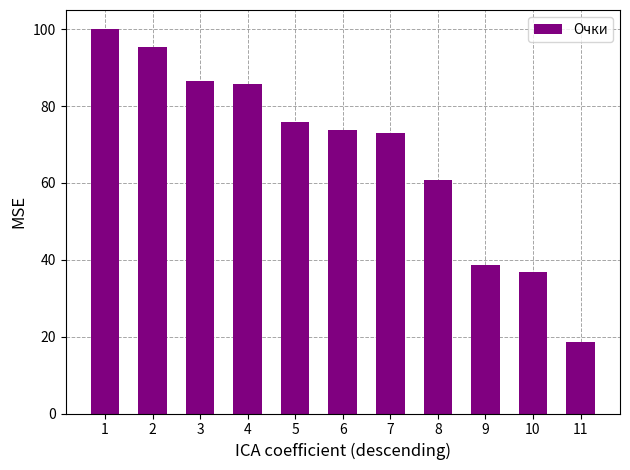

Rank the categories by value from lowest to highest.

11, 10, 9, 8, 7, 6, 5, 4, 3, 2, 1